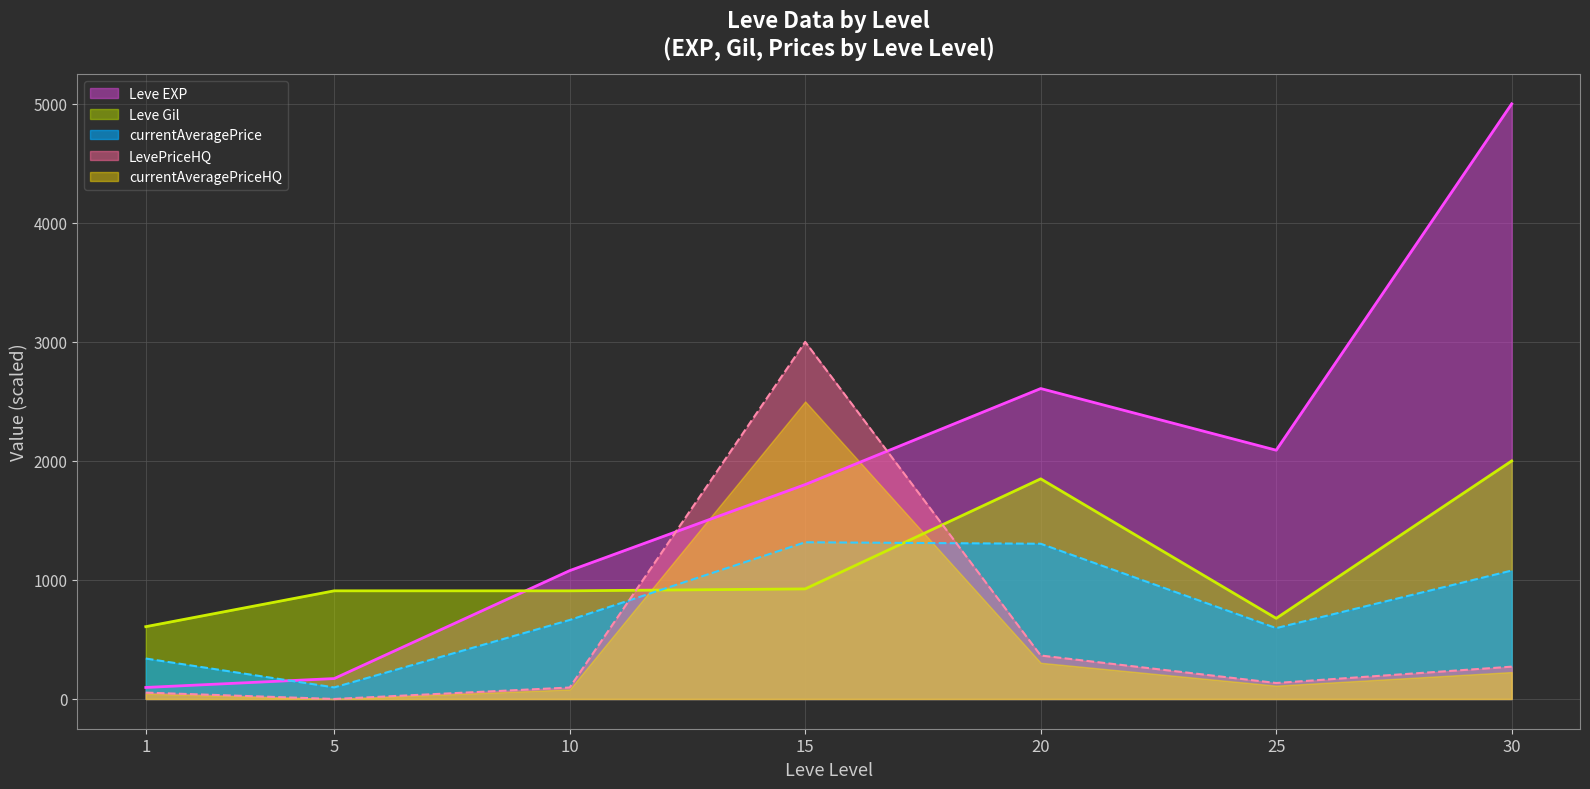

How many lines are shown in the chart?

5